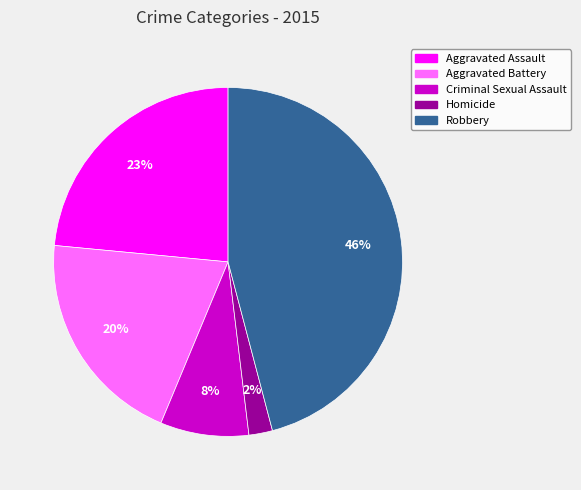

Which has a higher value, Aggravated Assault or Homicide?

Aggravated Assault